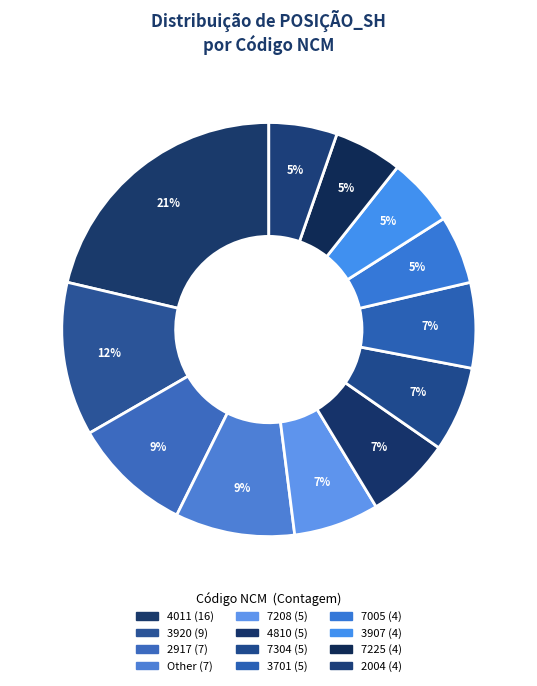

How many segments does this pie chart have?

12